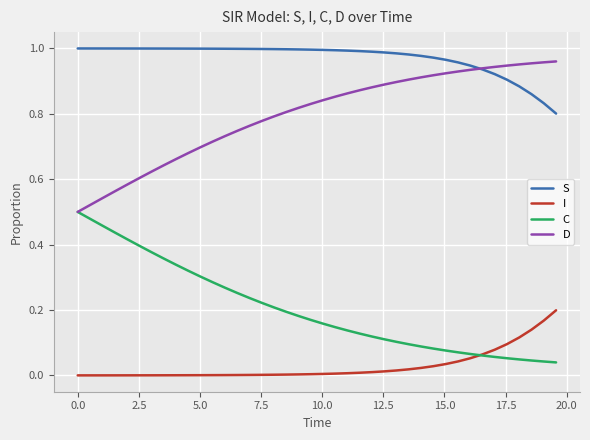

True or false: D and I cross at least once.

False